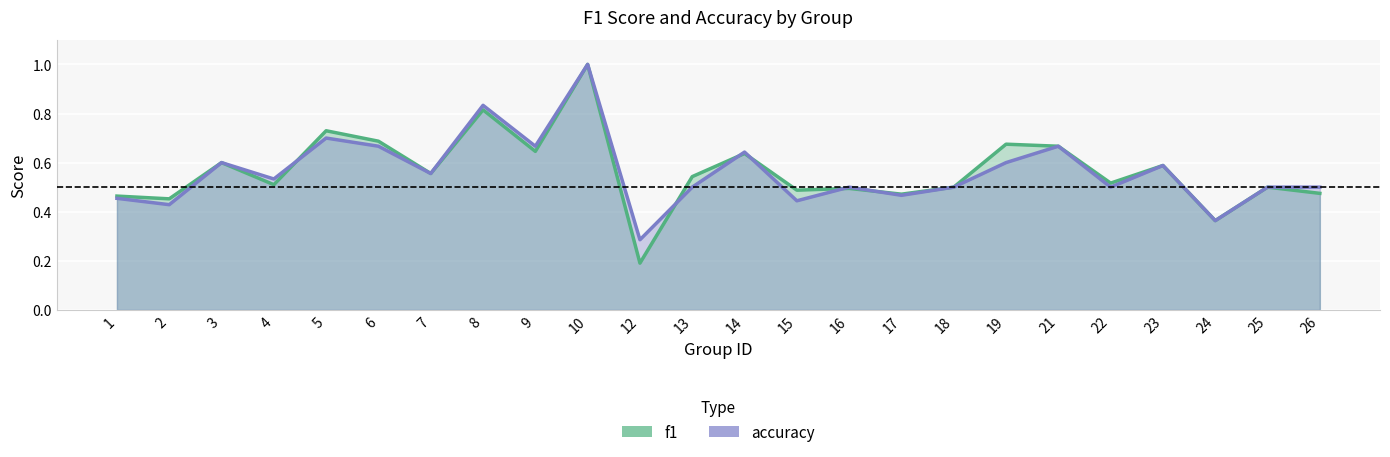

How many lines are shown in the chart?

2